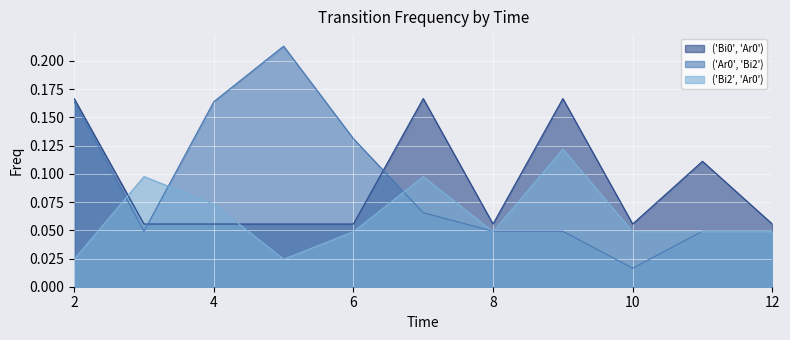

Count the number of categories in the chart.

11